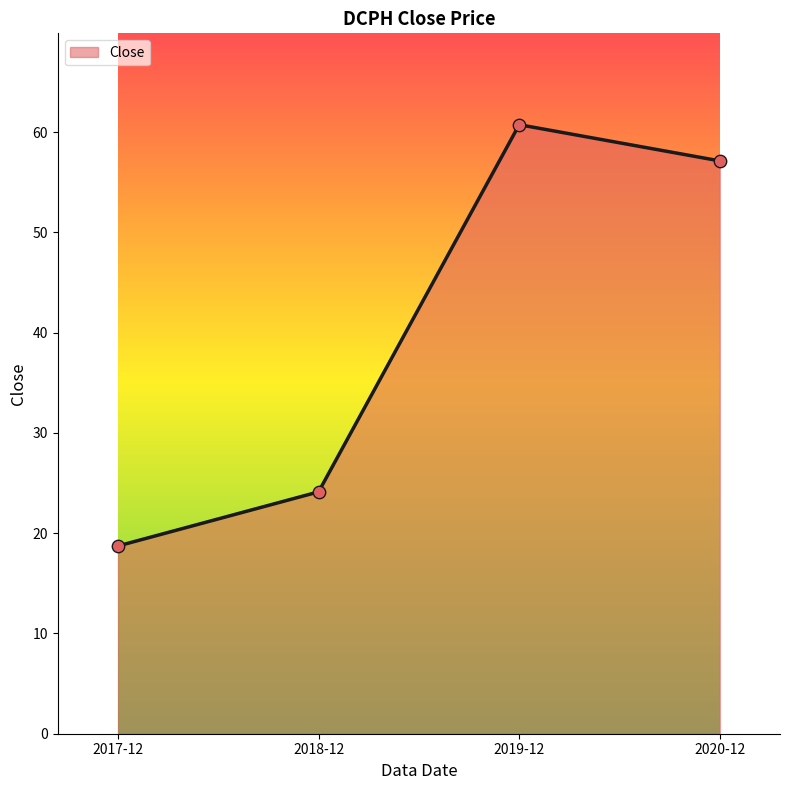

Approximately how many times larger is the value at 2020-12 compared to 2019-12?

0.9